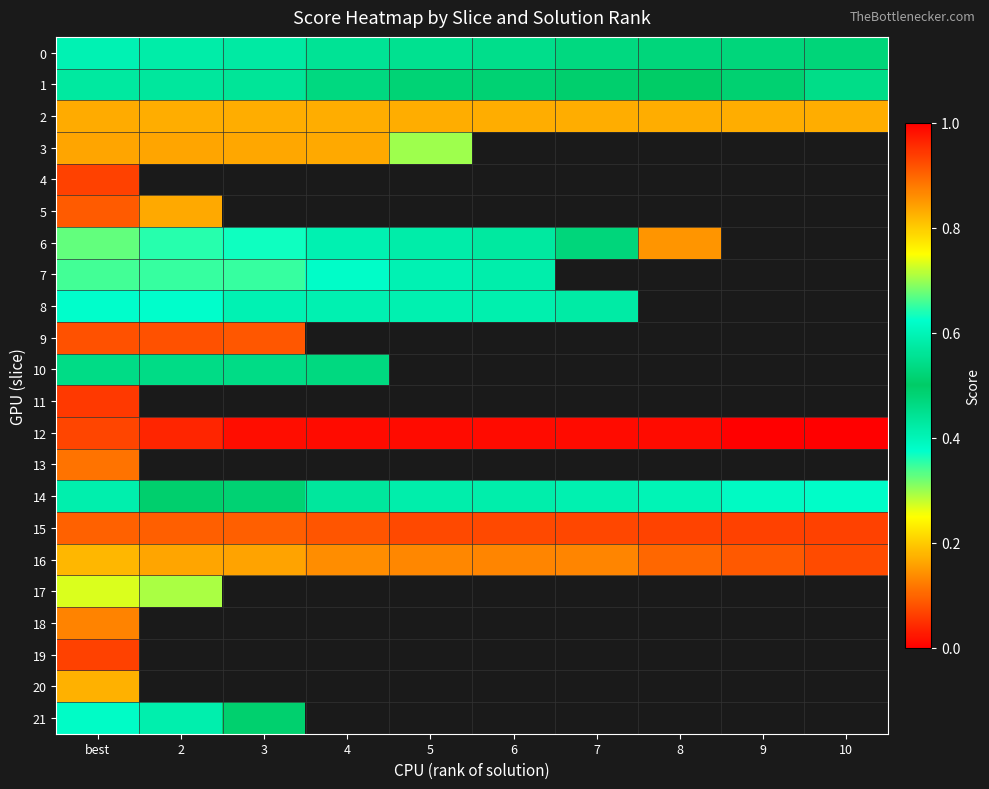

What is the total value across all series at best?

14.8